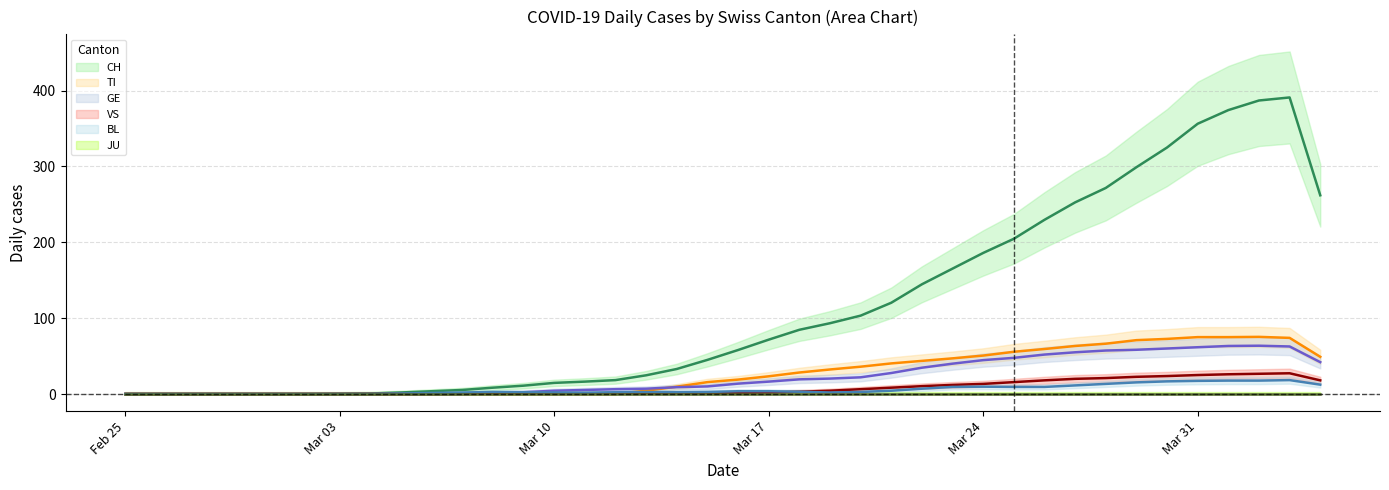

What is the average value of the VS series?

7.8